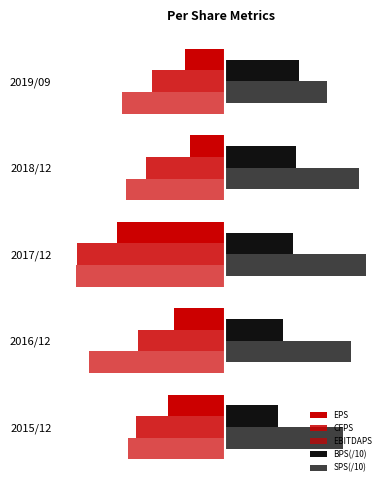

Does the chart contain stacked bars?

No